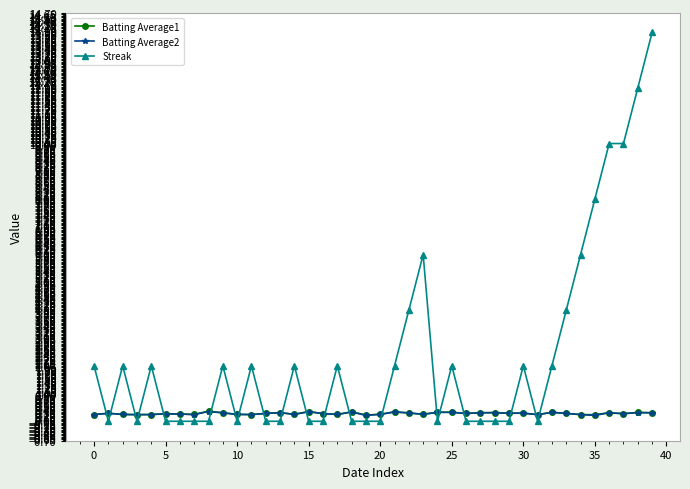

Which series has the largest range (max minus min)?

Streak